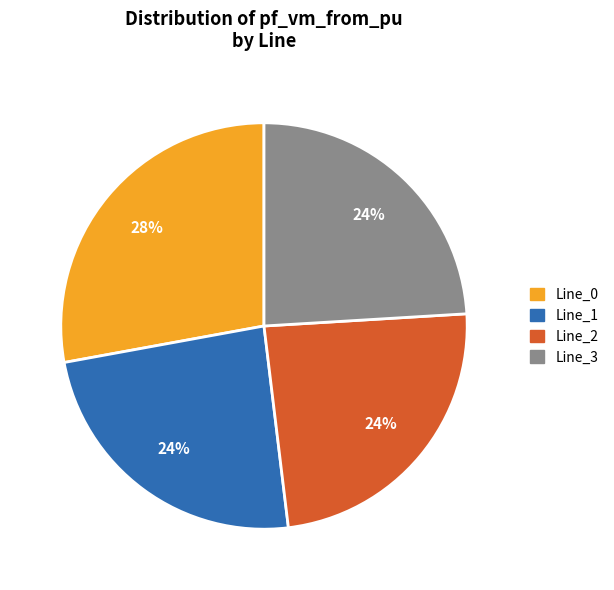

Which slice is the largest?

Line_0